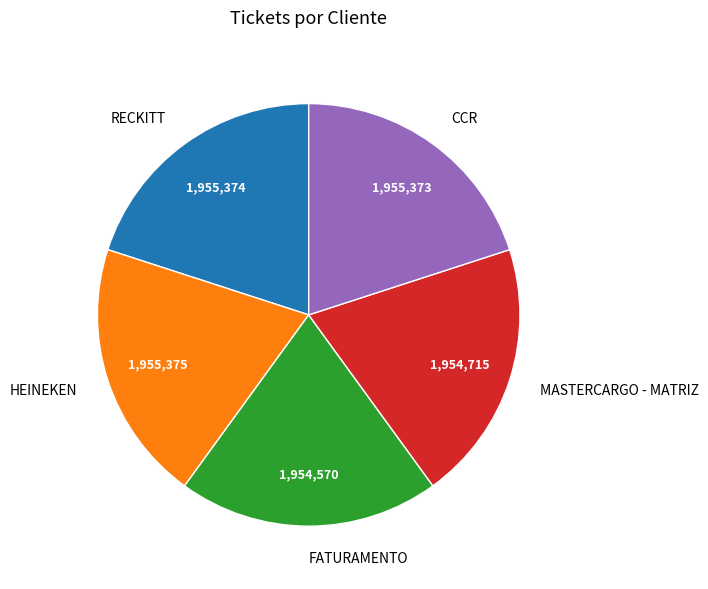

Does any single category account for the majority?

No